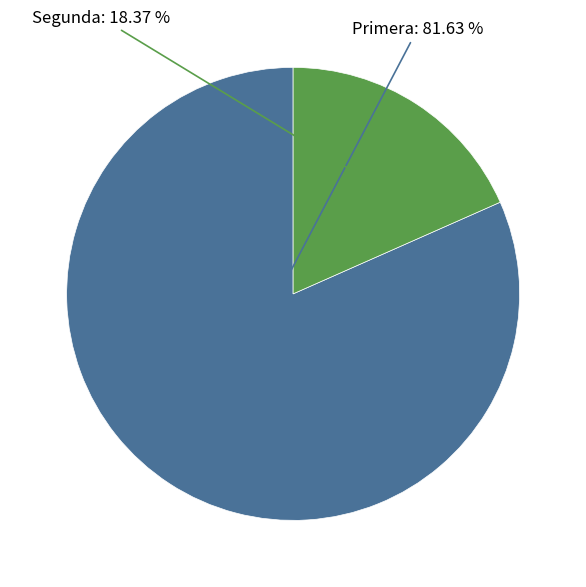

Is there any slice that represents more than half of the pie?

Yes